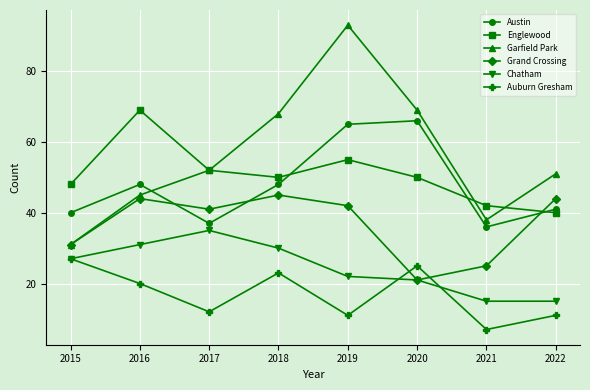

Which series has the largest total across all categories?

Garfield Park